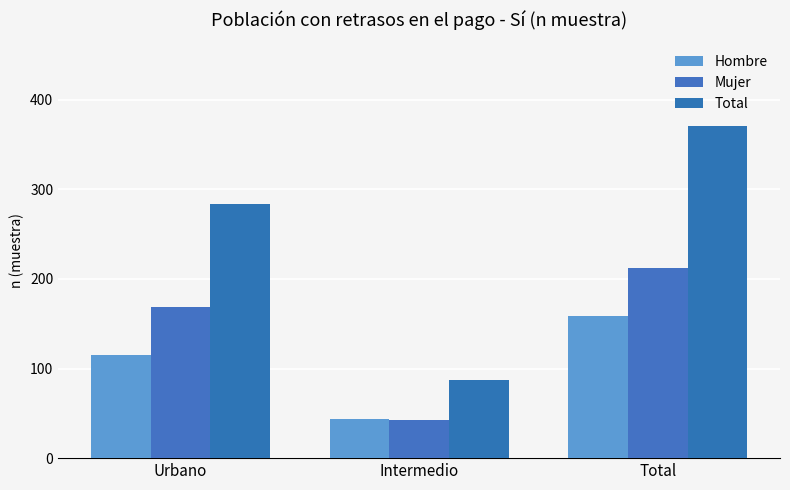

The Hombre series shows 44 at Intermedio. True or false?

True